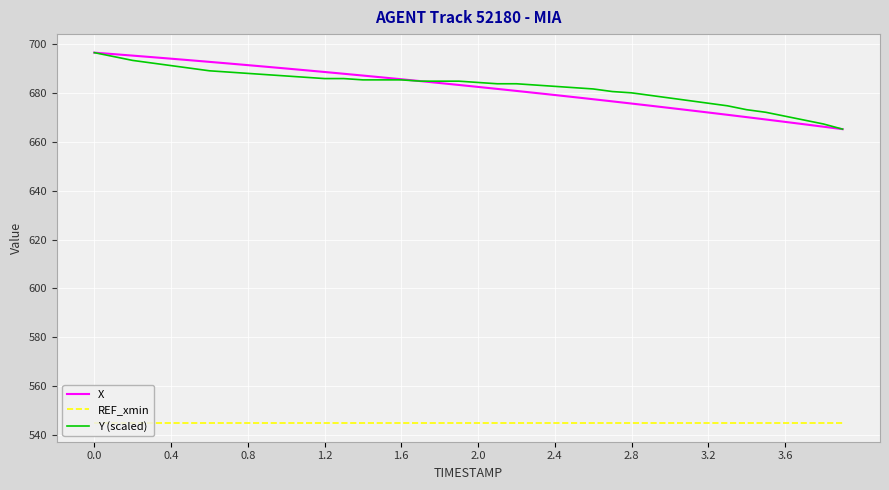

Which series has the widest spread of values?

X